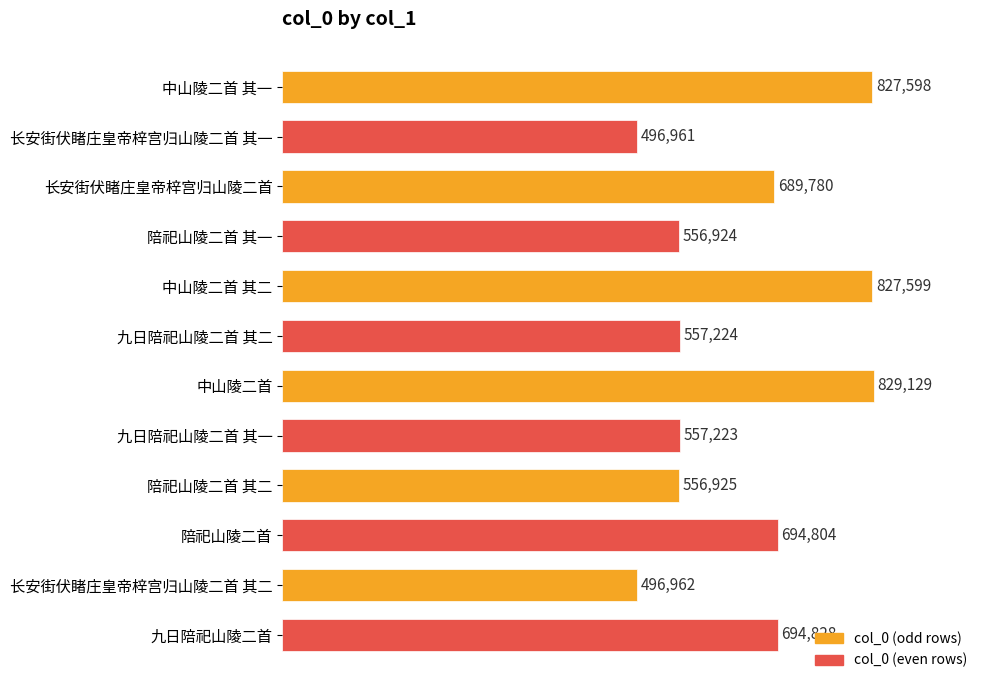

Reading top to bottom, what are all the values shown in this chart?

827598	496961	689780	556924	827599	557224	829129	557223	556925	694804	496962	694828